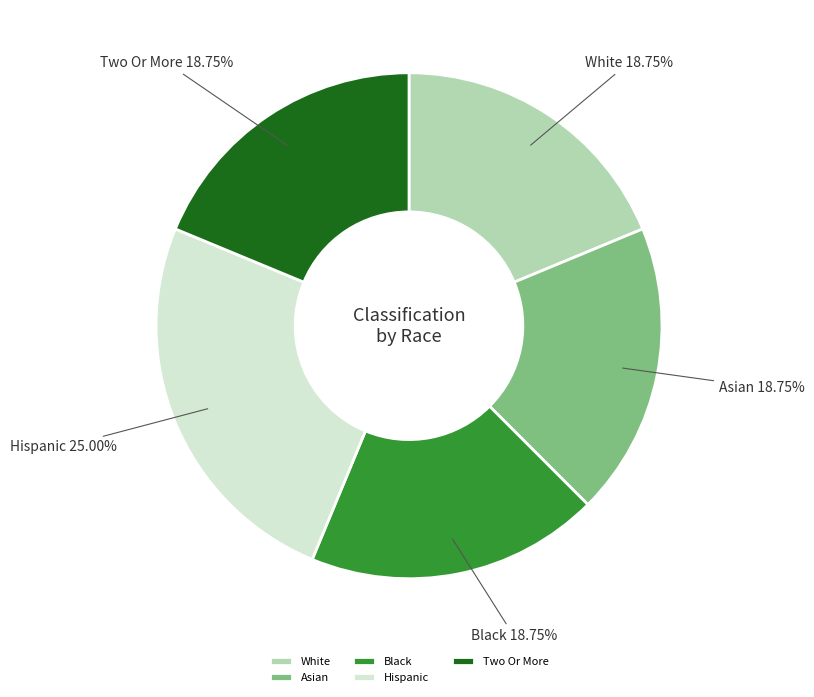

To the nearest percent, what is the difference between the largest and smallest slice percentages?

6%